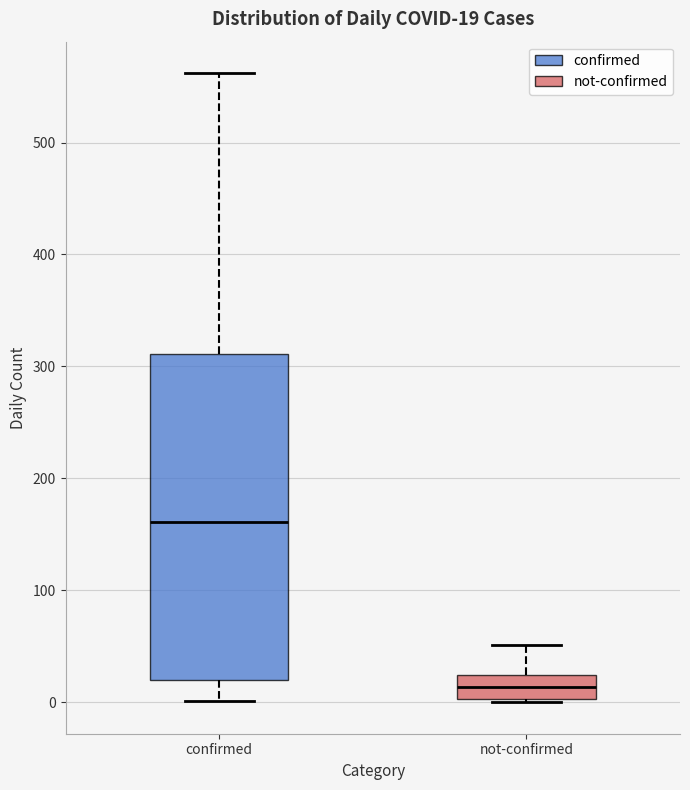

Comparing the boxes themselves (not the whiskers), which one is the tallest?

confirmed